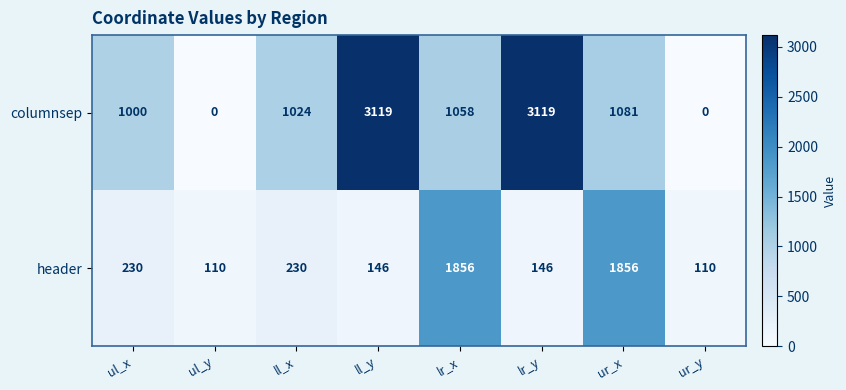

Reading left to right, transcribe all the data shown in this chart.

columnsep: ul_x=1000	ul_y=0	ll_x=1024	ll_y=3119	lr_x=1058	lr_y=3119	ur_x=1081	ur_y=0
header: ul_x=230	ul_y=110	ll_x=230	ll_y=146	lr_x=1856	lr_y=146	ur_x=1856	ur_y=110